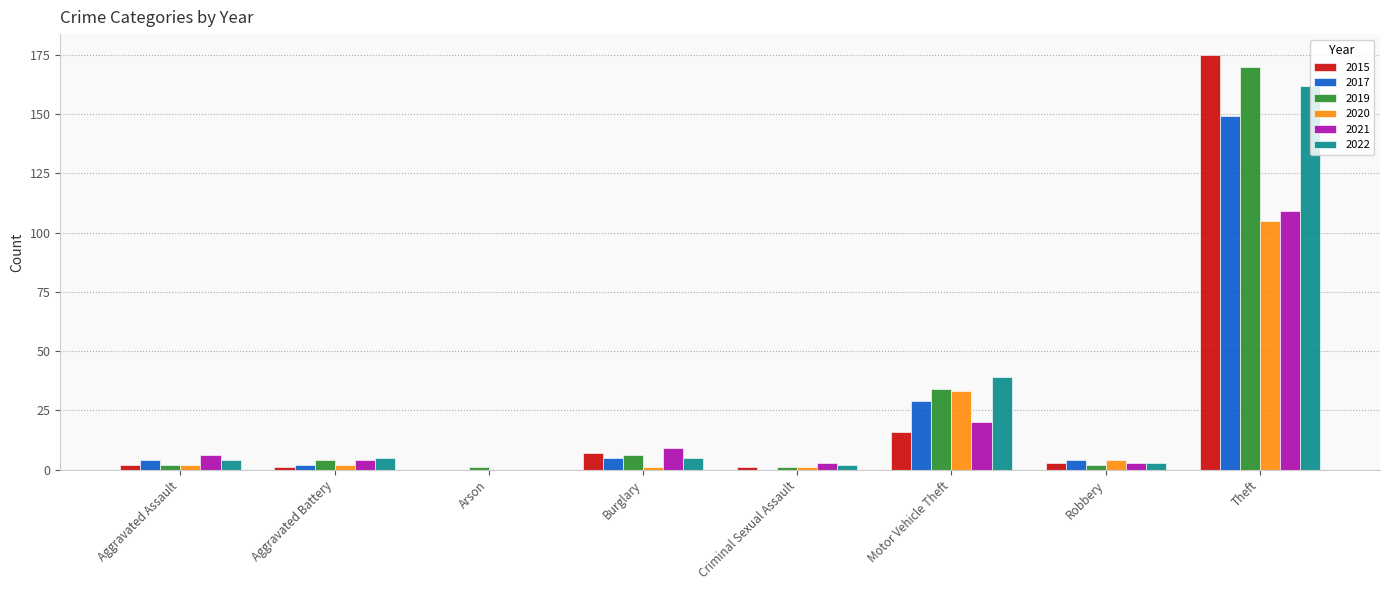

What are all the series names shown in the legend?

2015, 2017, 2019, 2020, 2021, 2022